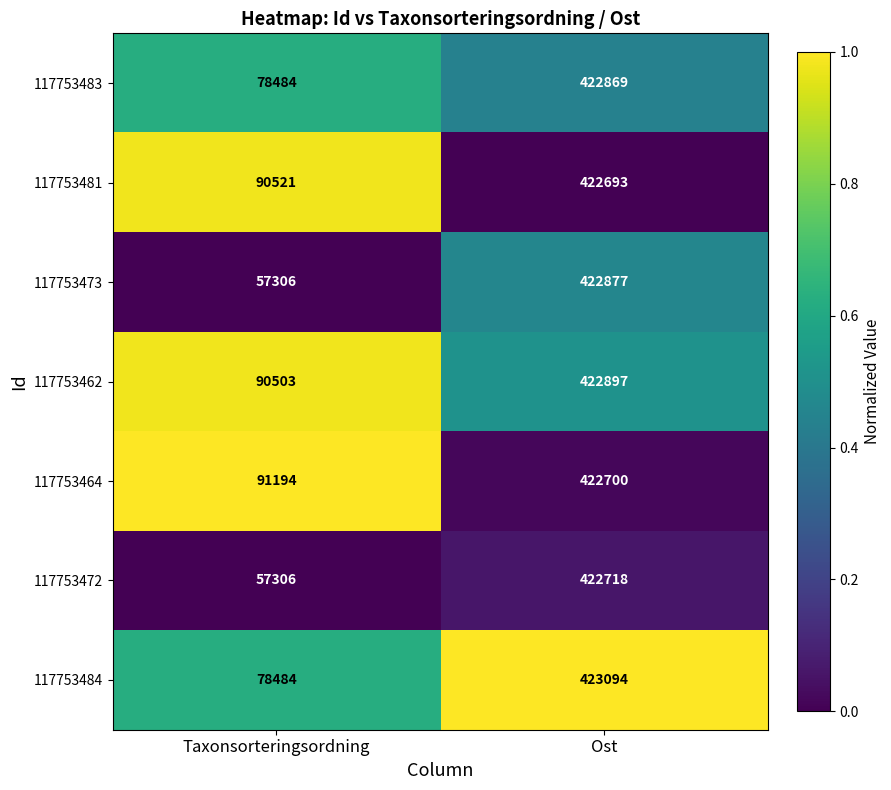

List the labels in order of 117753464 value, largest first.

Ost, Taxonsorteringsordning